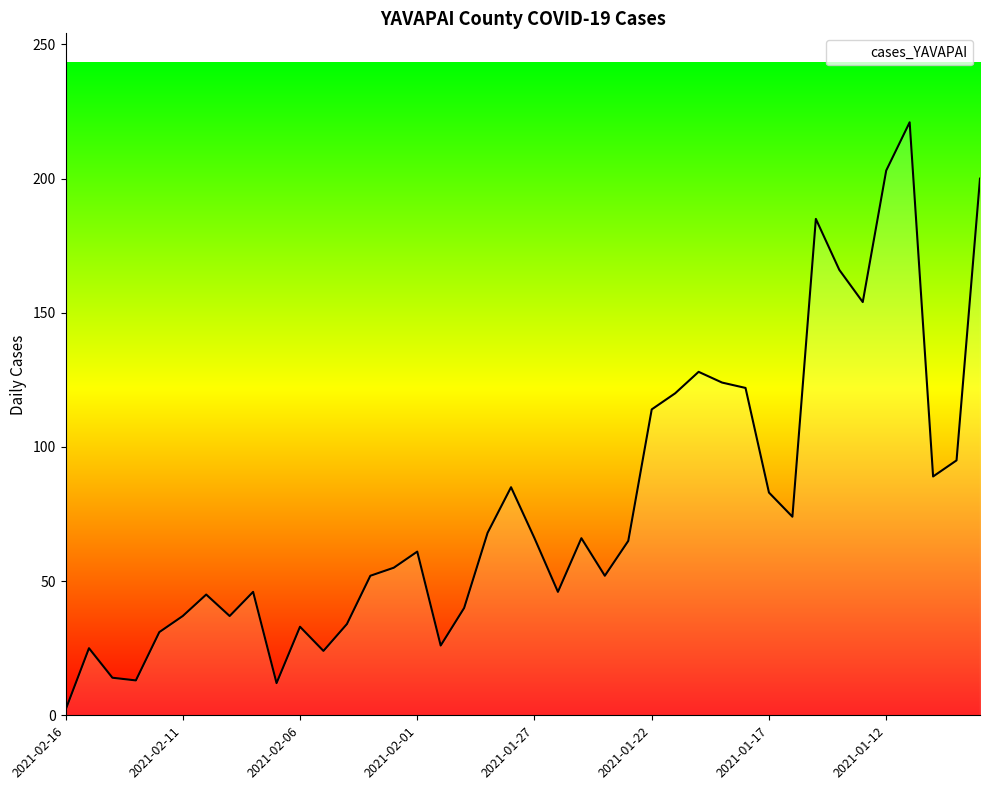

What is the greatest value displayed?

221